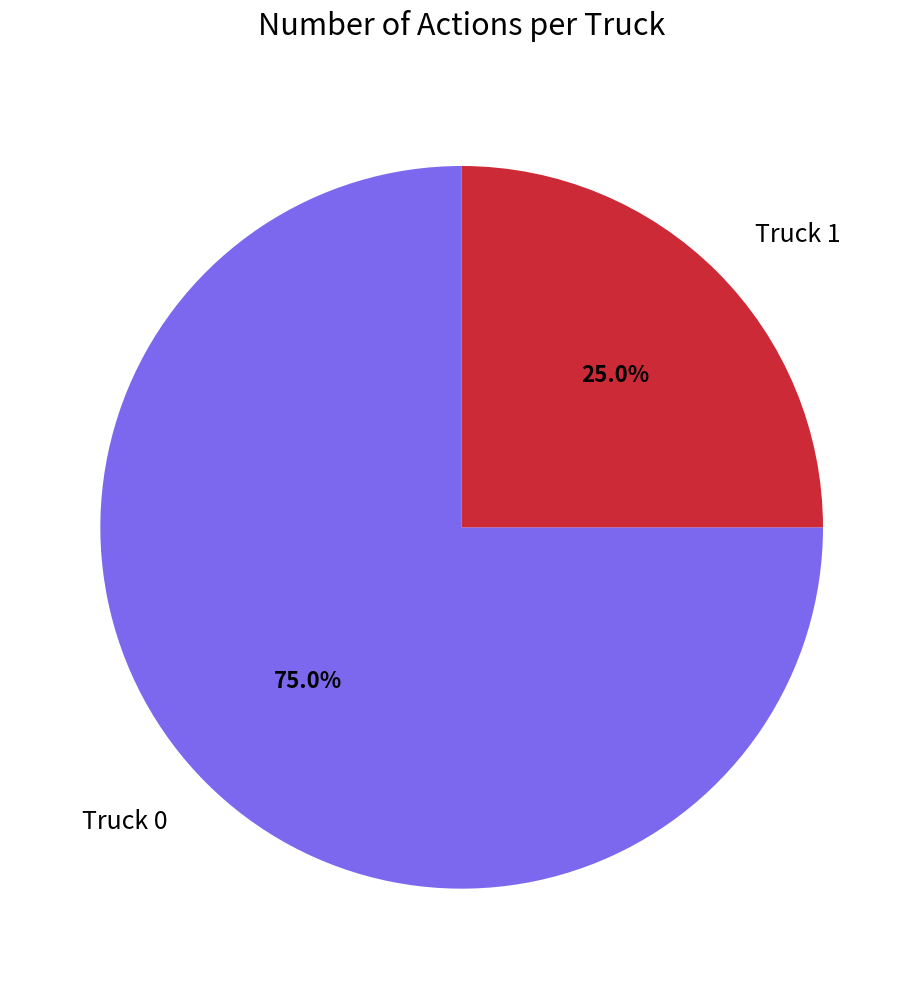

What is the total percentage of Truck 0 and Truck 1?

100.0%